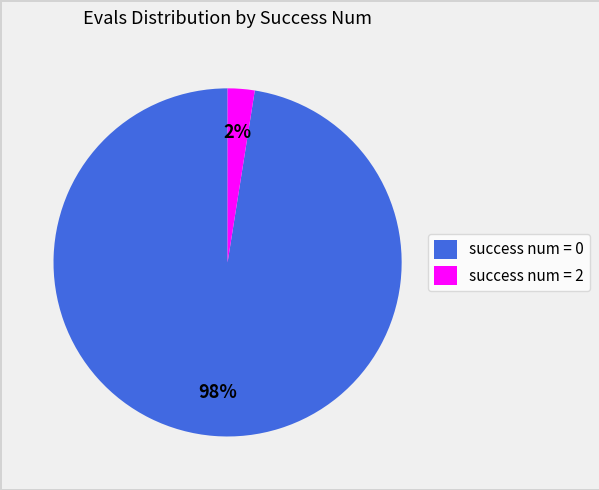

Which category accounts for the majority?

success num = 0